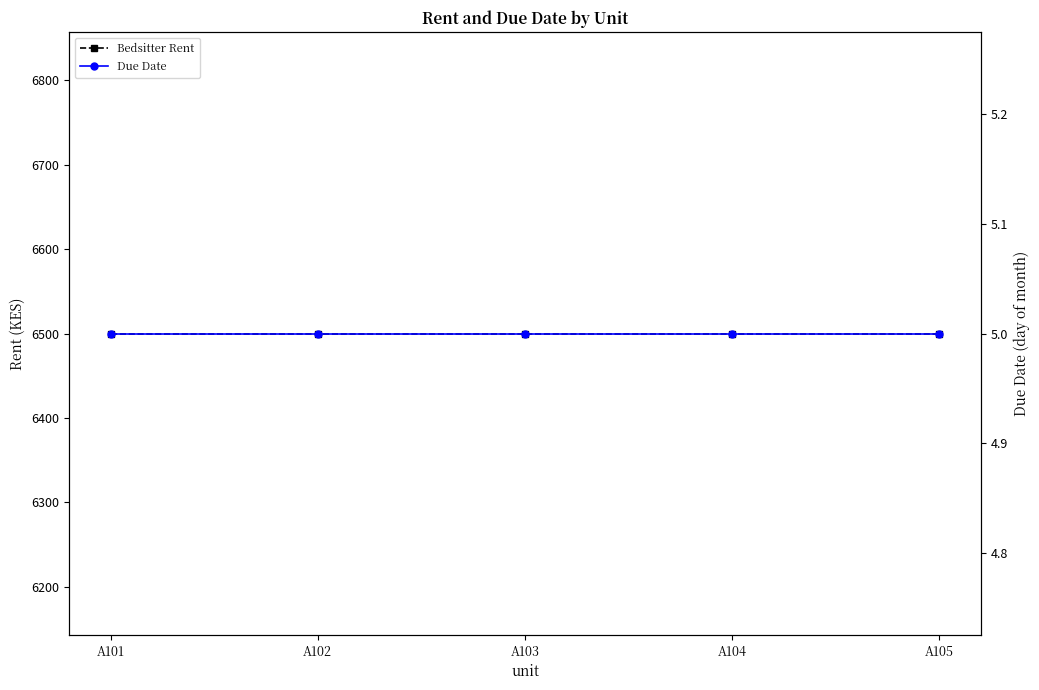

True or false: Due Date has more than 2 points higher than both neighbors.

False